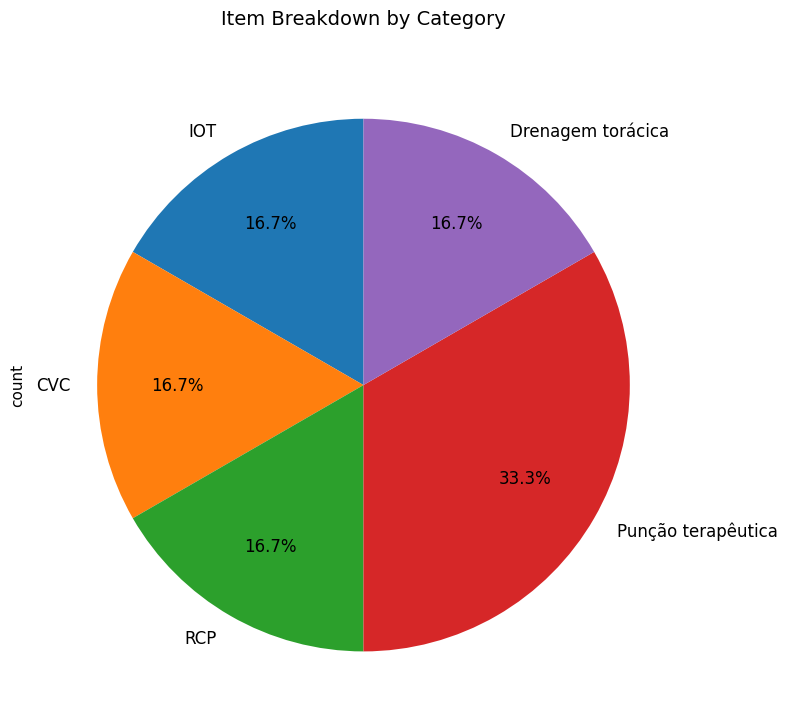

Count the number of slices in the pie.

5